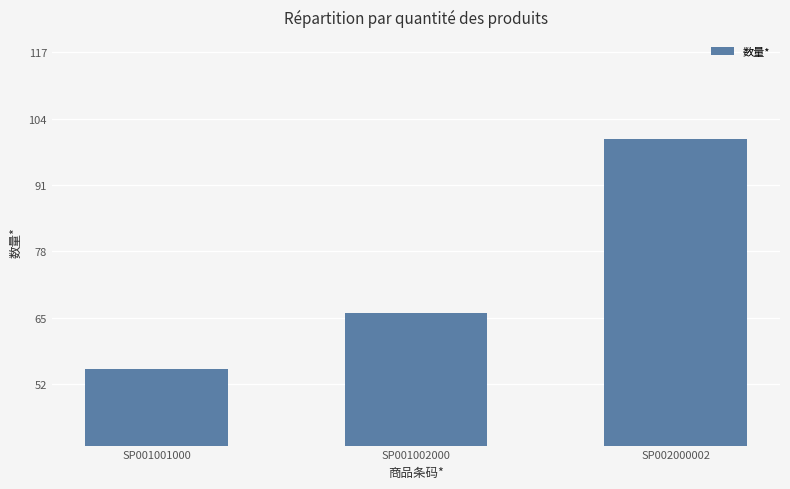

List the labels in order of value, smallest first.

SP001001000, SP001002000, SP002000002